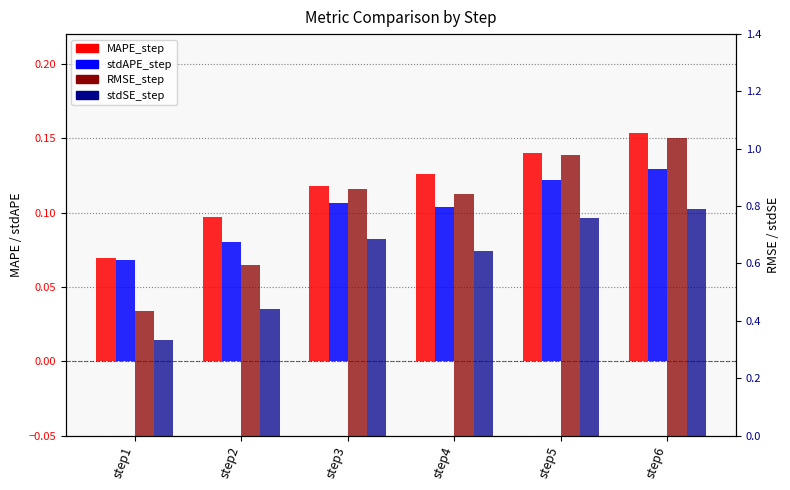

Reading left to right, extract all data points from this chart.

MAPE_step: step1=0.1	step2=0.1	step3=0.1	step4=0.1	step5=0.1	step6=0.2
stdAPE_step: step1=0.1	step2=0.1	step3=0.1	step4=0.1	step5=0.1	step6=0.1
RMSE_step: step1=0.4	step2=0.6	step3=0.9	step4=0.8	step5=1.0	step6=1.0
stdSE_step: step1=0.3	step2=0.4	step3=0.7	step4=0.6	step5=0.8	step6=0.8